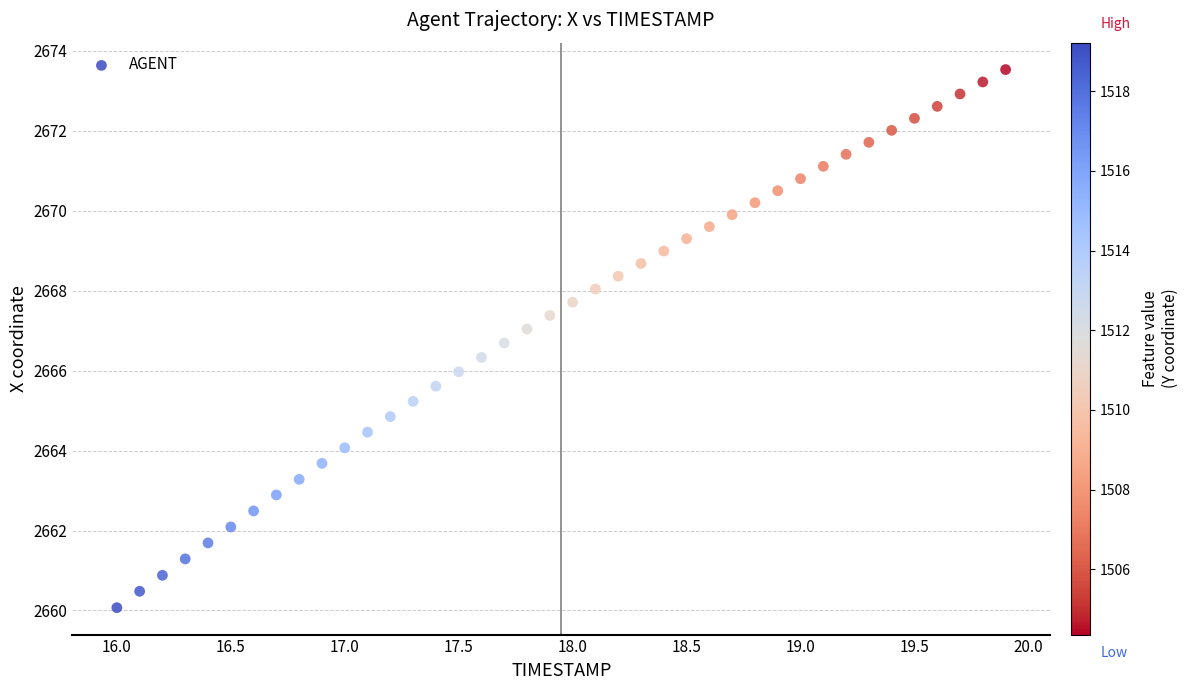

What is the range of Y values (max minus min)?

13.5